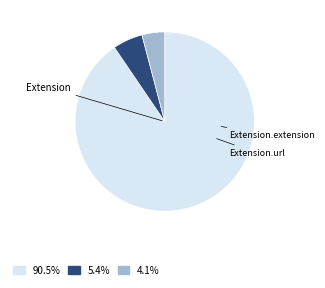

Is there any slice that represents more than half of the pie?

Yes